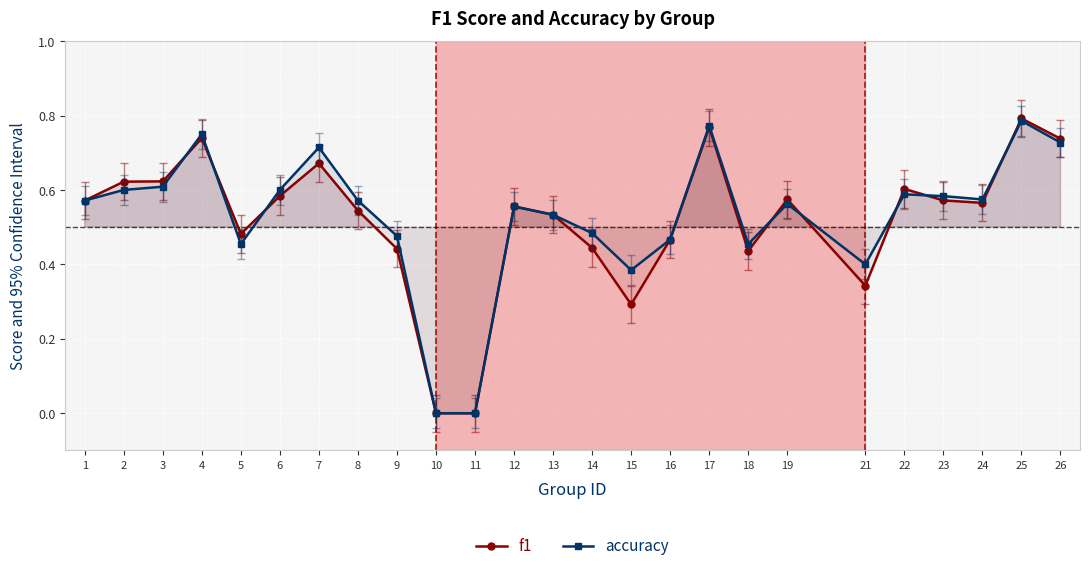

Between 19 and 22, which series saw the biggest shift?

f1